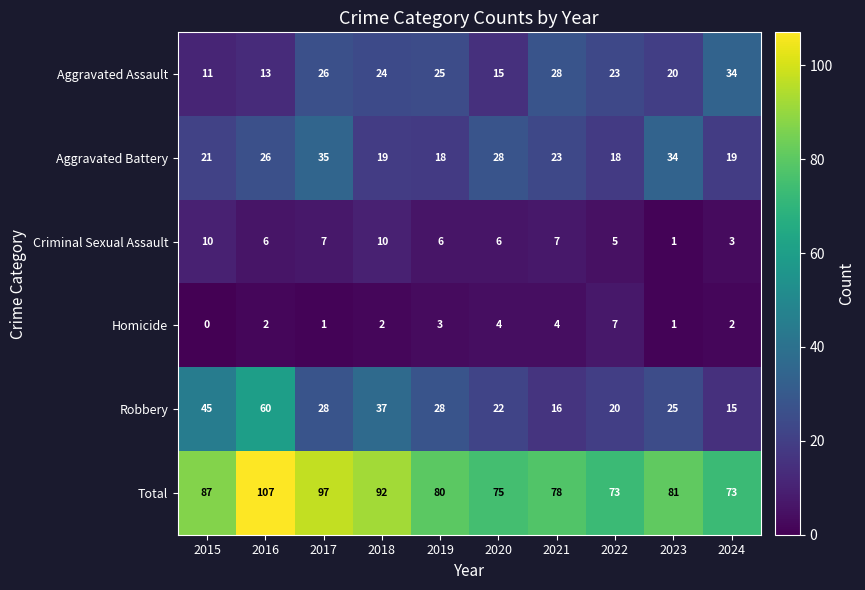

Rank the series at 2024 from highest to lowest value.

Total, Aggravated Assault, Aggravated Battery, Robbery, Criminal Sexual Assault, Homicide